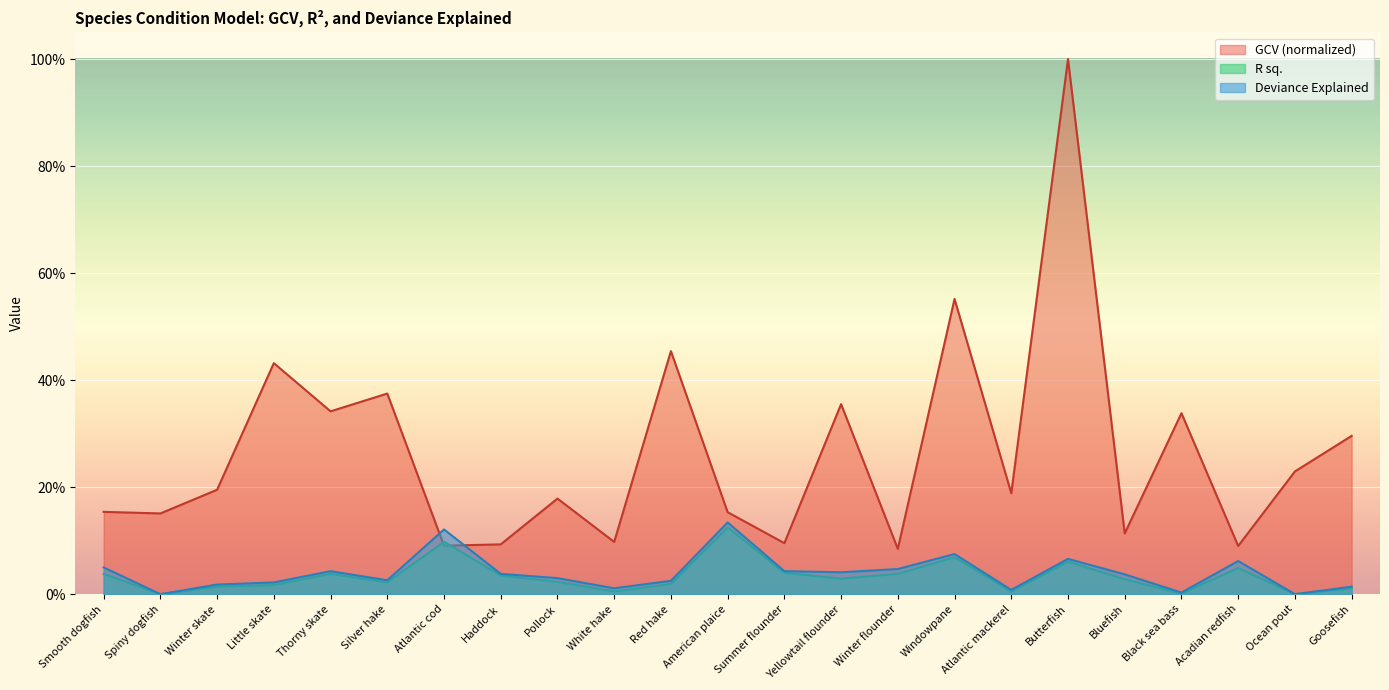

How many categories are shown in the chart?

23